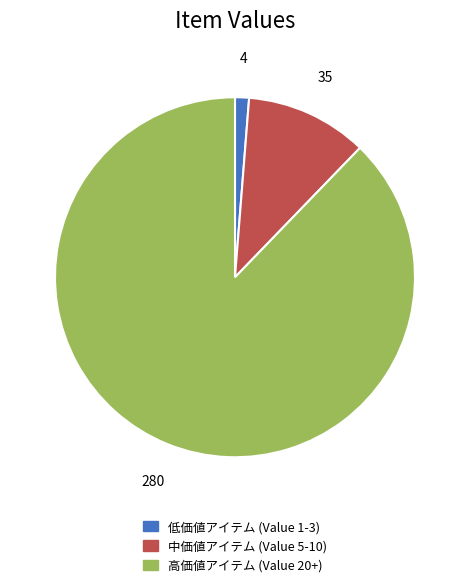

Count the number of slices in the pie.

3